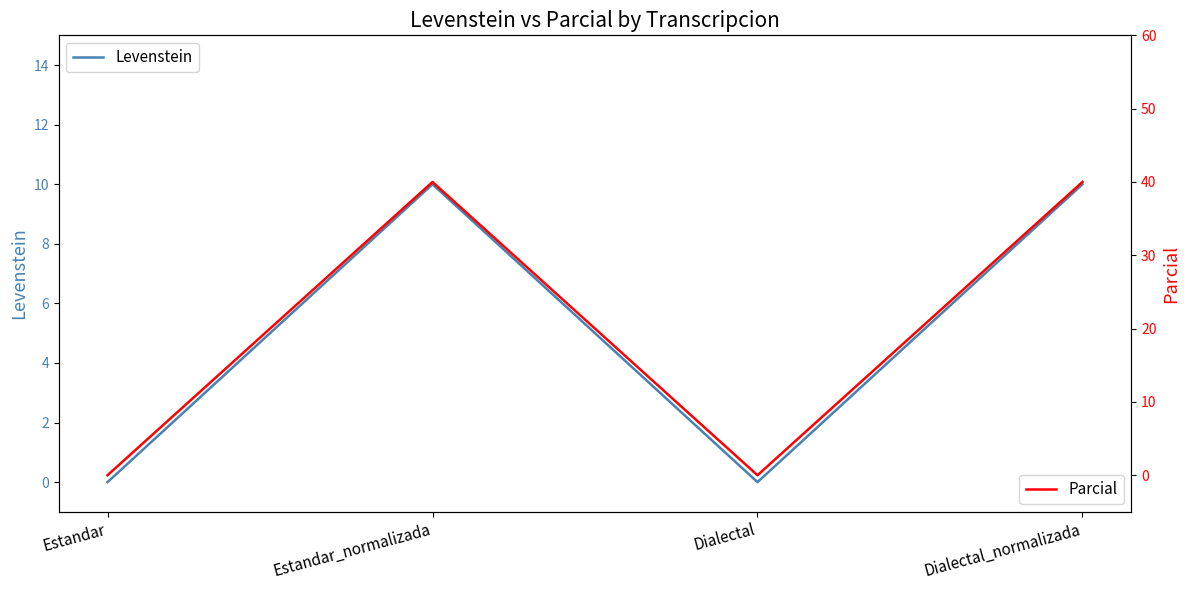

What is the approximate value of Levenstein at Estandar_normalizada?

10.0